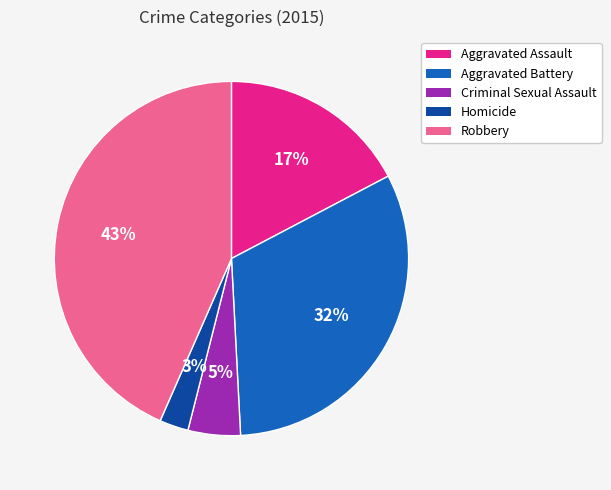

Is the sum of Aggravated Assault and Criminal Sexual Assault greater than half?

No